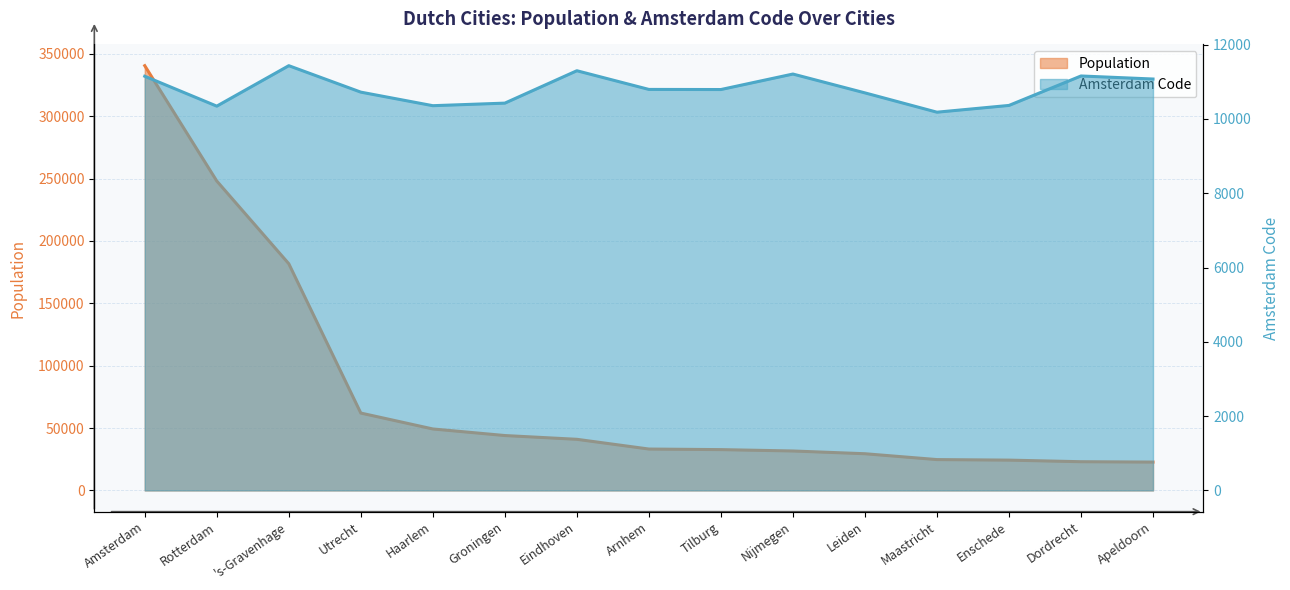

Which category has the highest value across all series?

Amsterdam